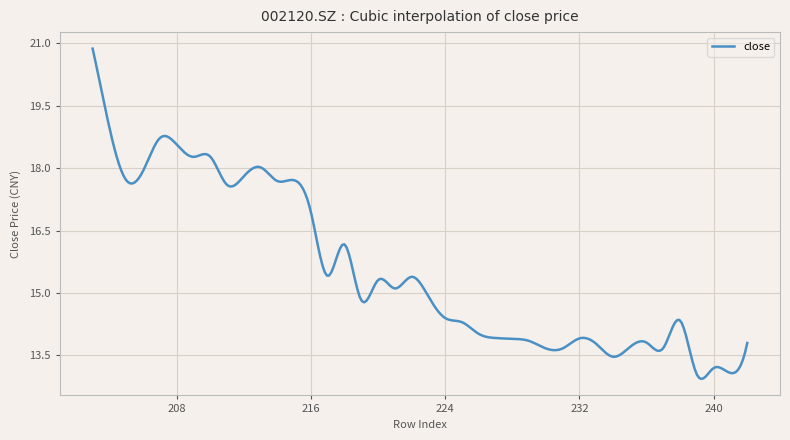

What is the maximum value shown in the chart?

20.9